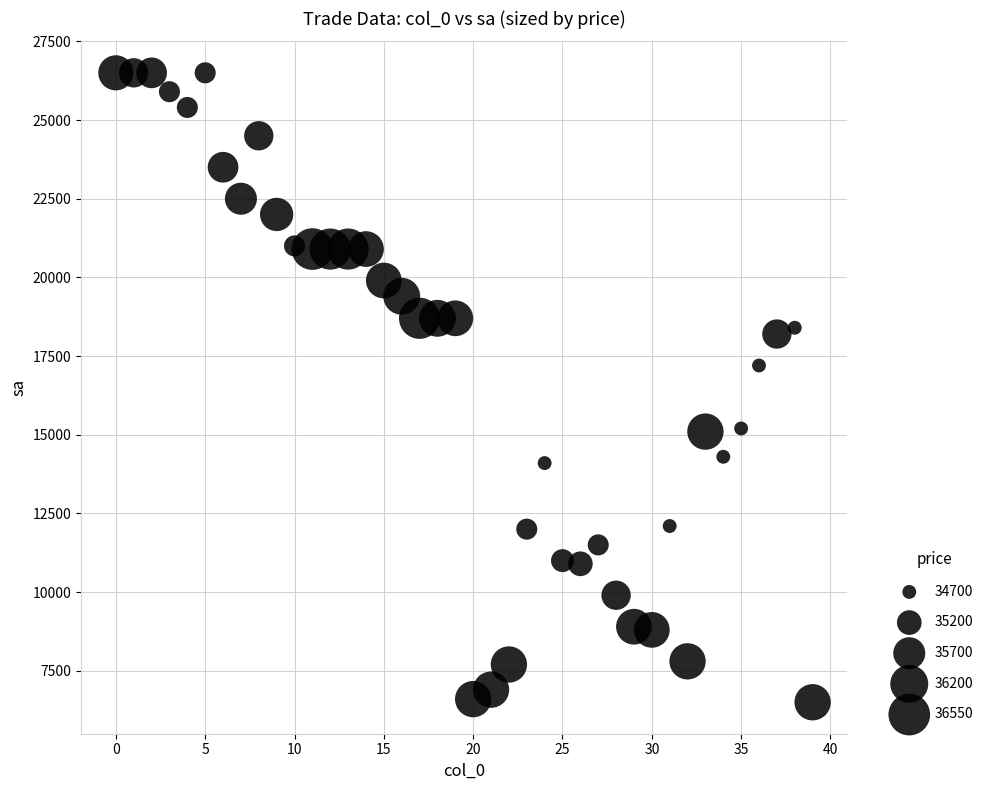

What Y value in the scatter plot is closest to 16500?

17200